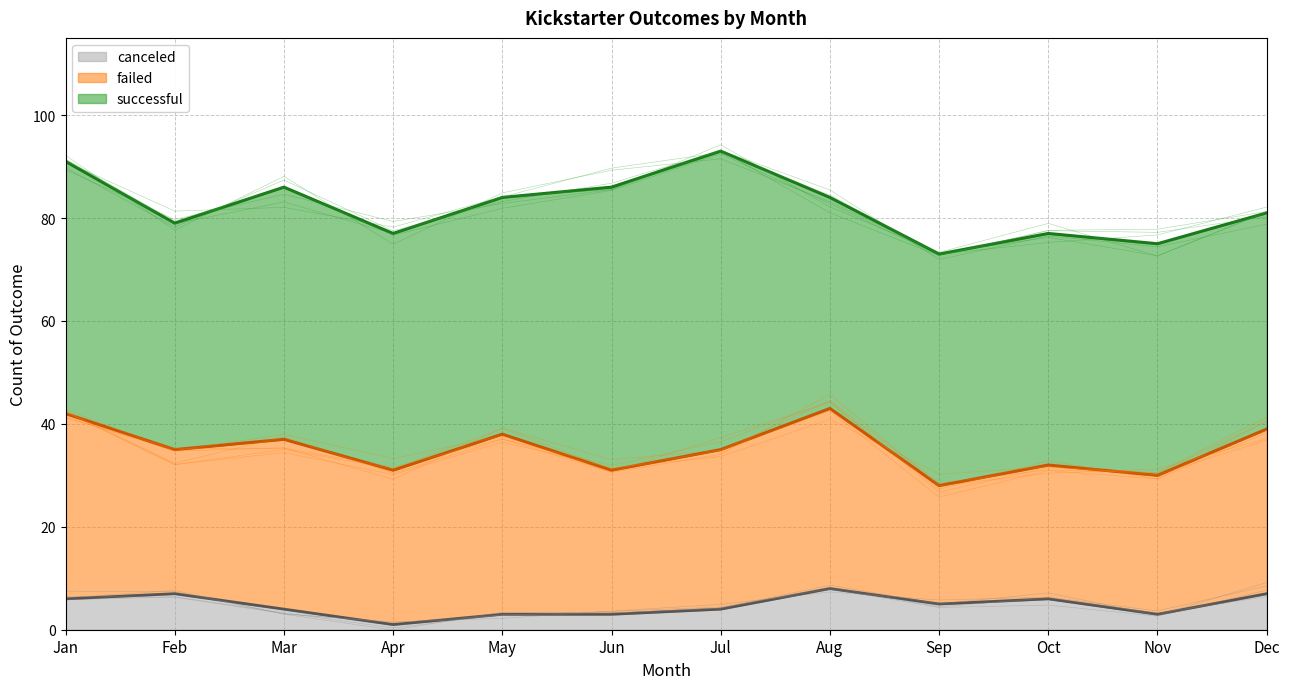

How many series are shown in this chart?

3